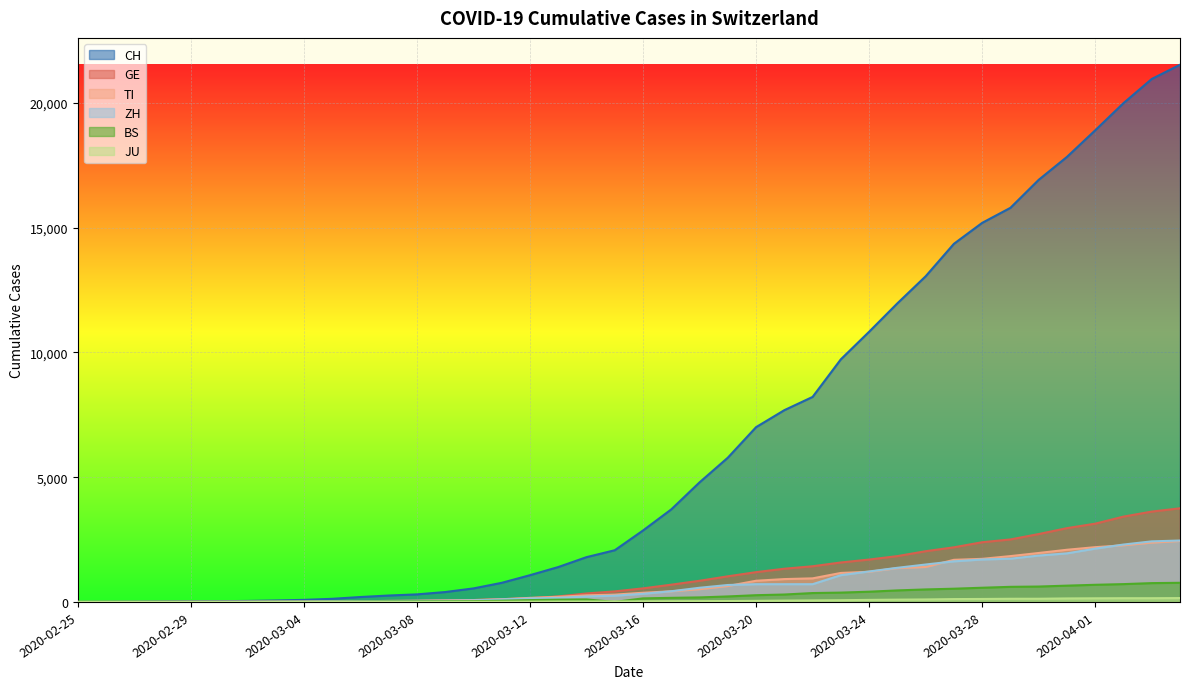

How many lines are shown in the chart?

6